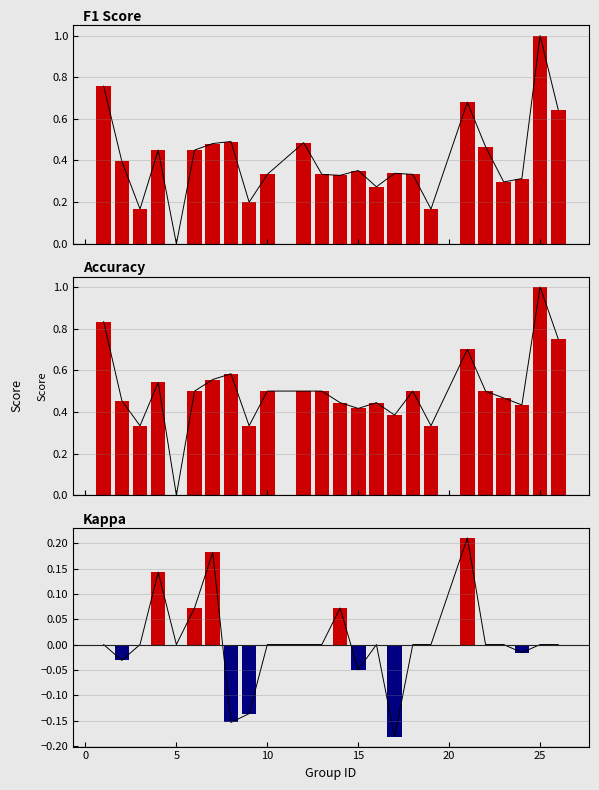

At which category is the sum across all series the highest?

25